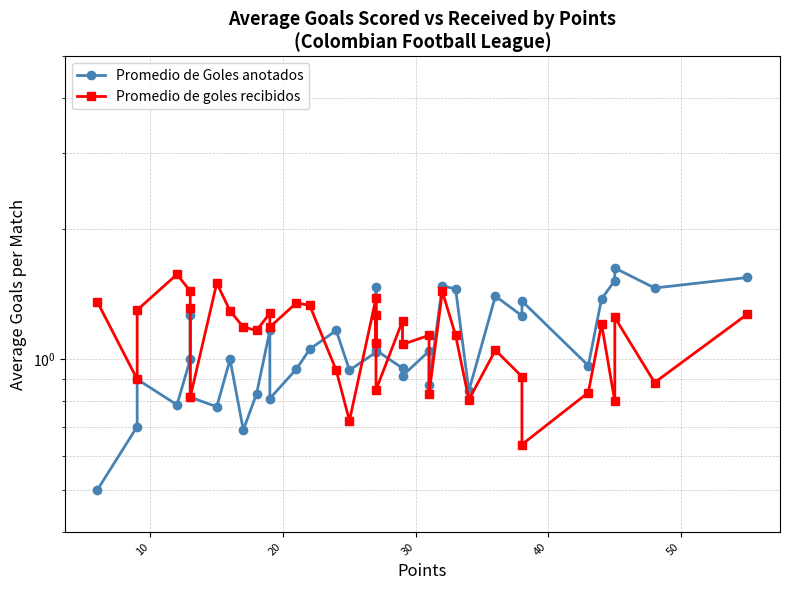

How many interior local valleys does the Promedio de Goles anotados series have?

11